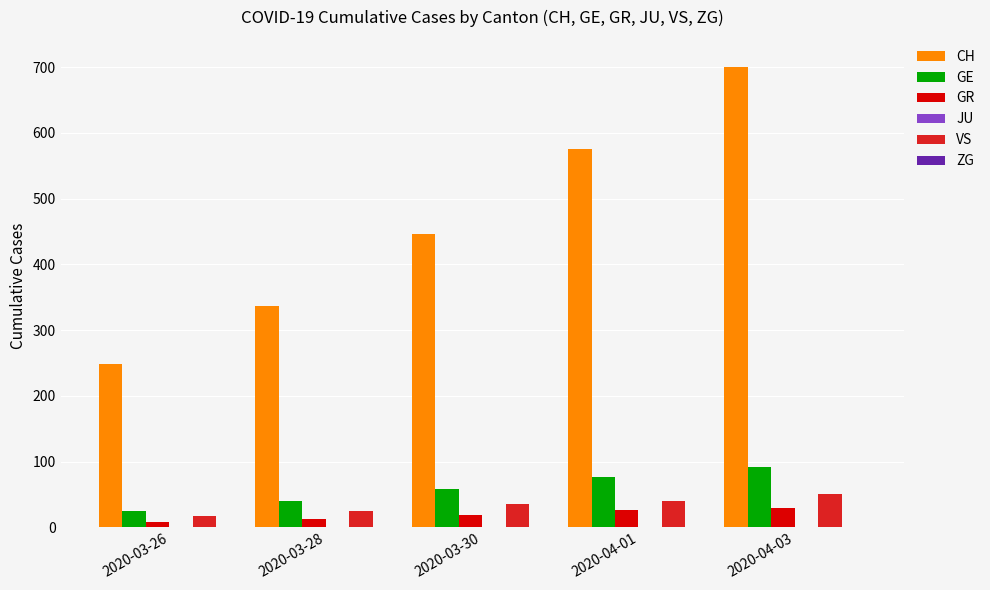

At which category does the chart reach its peak across all series?

2020-04-03